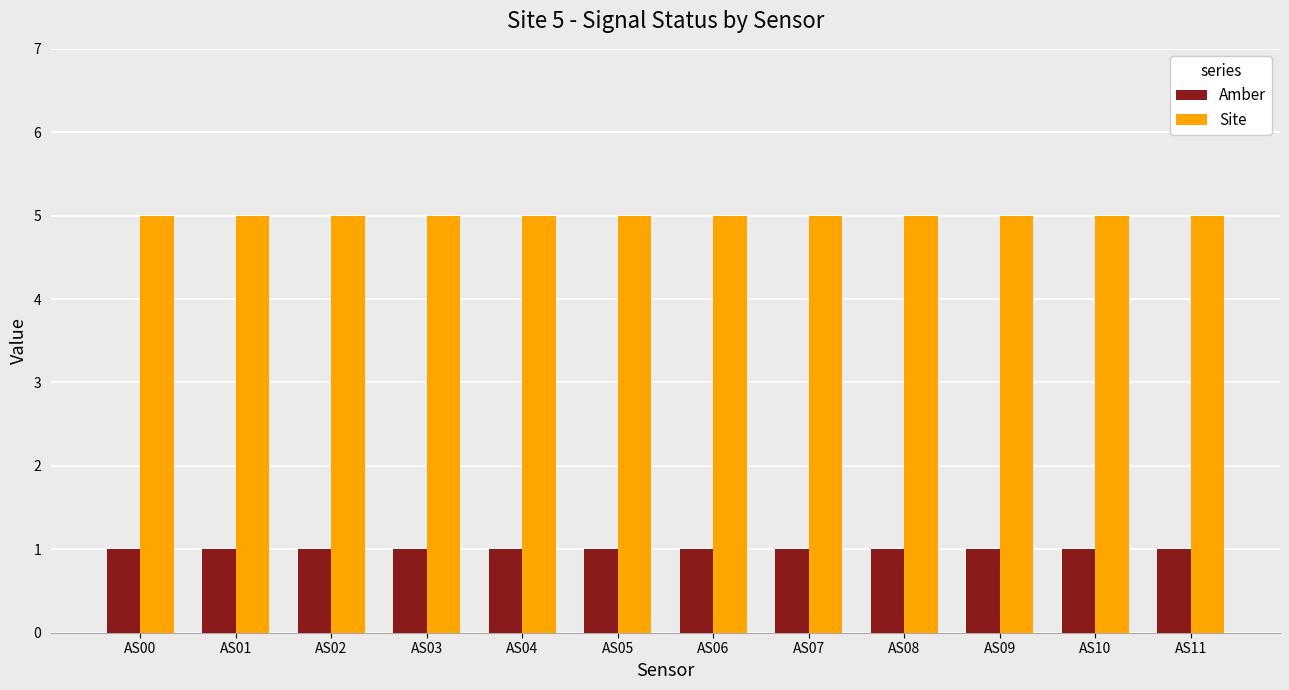

What is the maximum value shown in the chart?

5